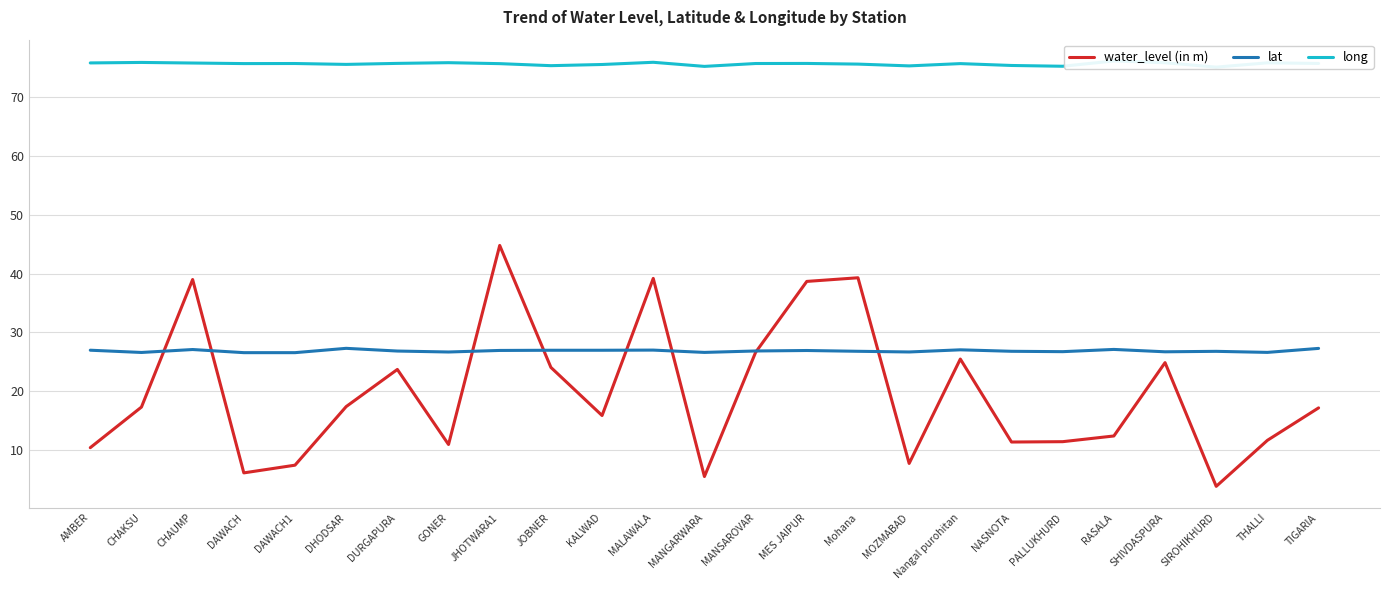

Does the chart display data point markers on the line(s)?

No